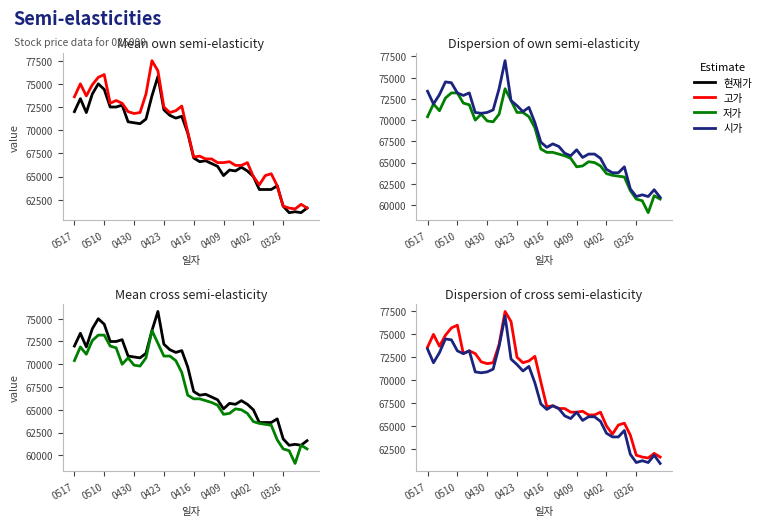

Which series has the widest spread of values?

시가